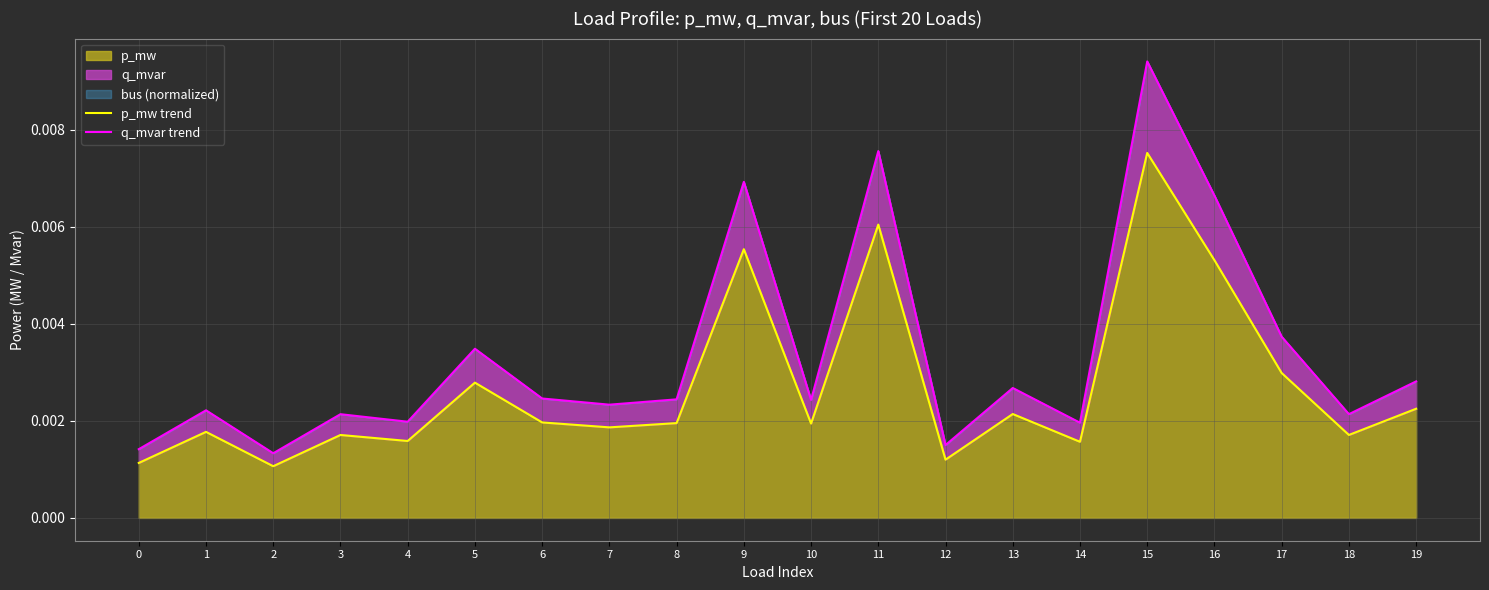

How many lines are shown in the chart?

2